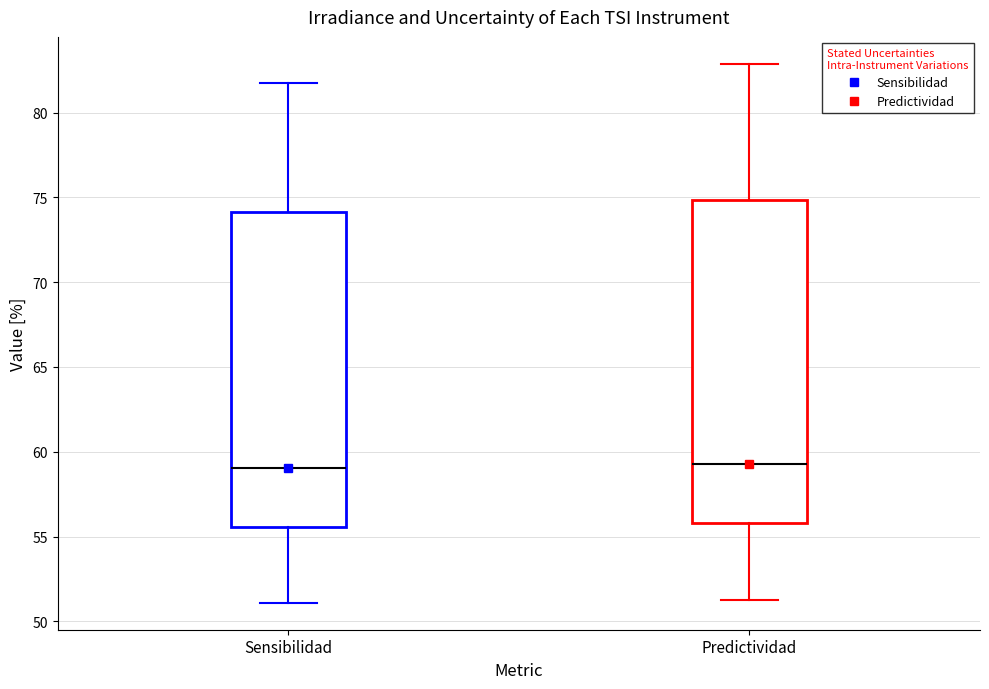

Where does the median line of the box for Predictividad sit on the y-axis? The values are not printed on the chart, so give them approximately, as read against the axis.

59.5